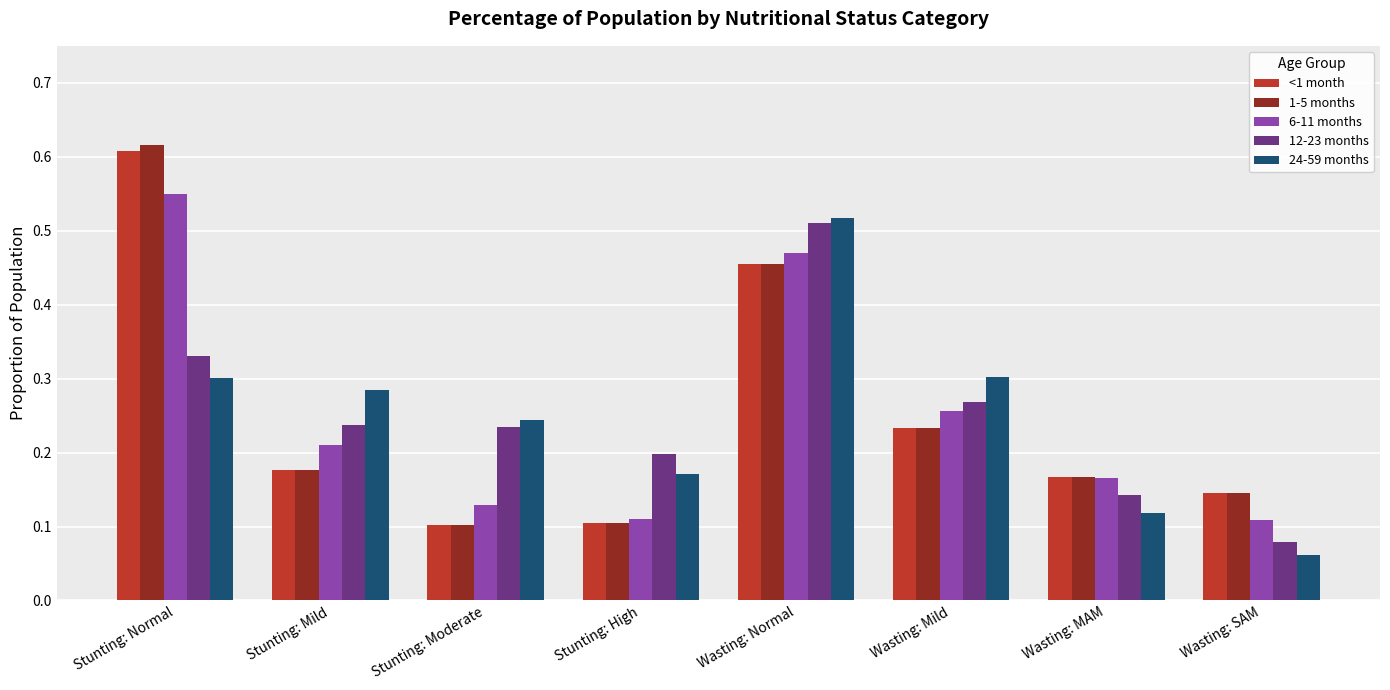

At which label does 12-23 months reach its minimum?

Wasting: SAM